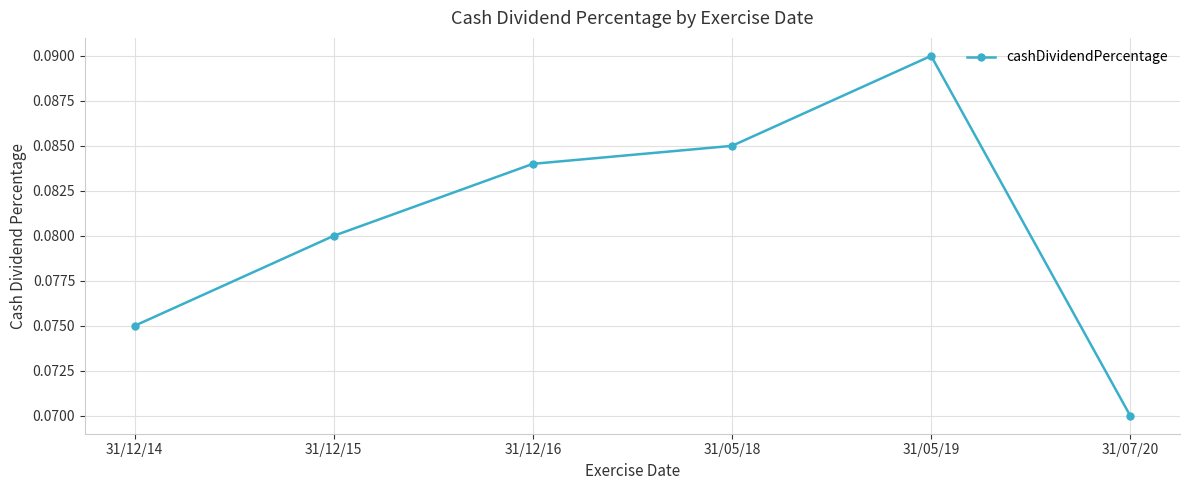

List the labels in order of value, smallest first.

31/07/20, 31/12/14, 31/12/15, 31/12/16, 31/05/18, 31/05/19